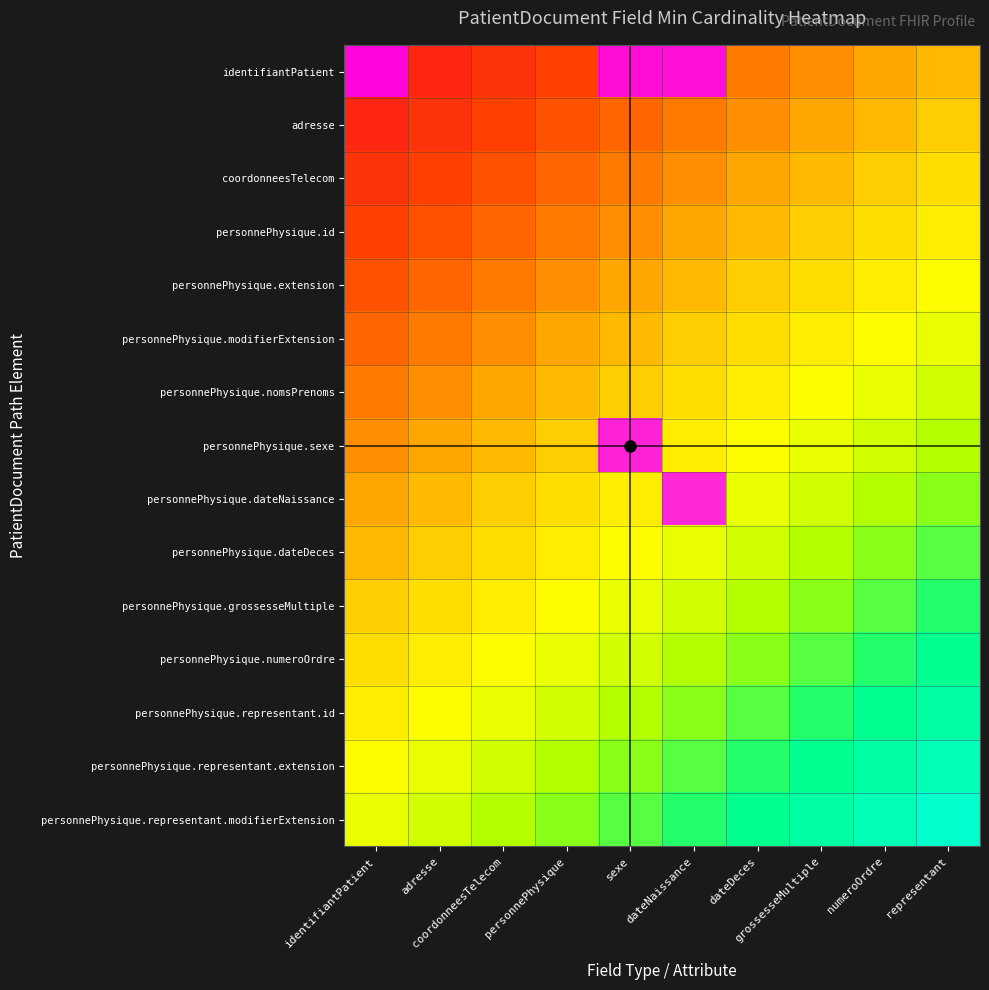

How many distinct data groups are displayed?

15